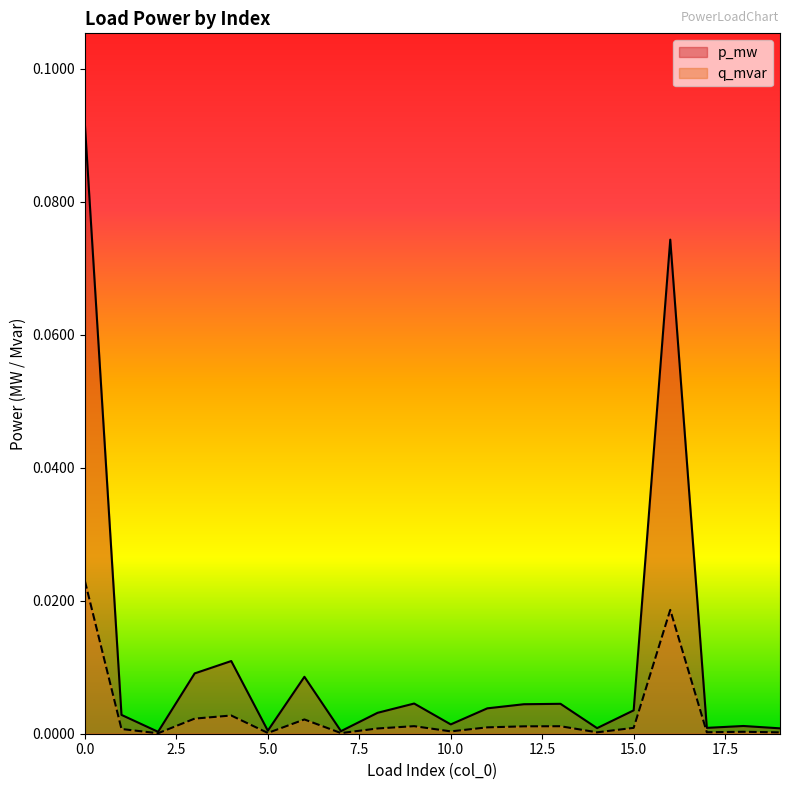

At which label is q_mvar closest to 0?

2